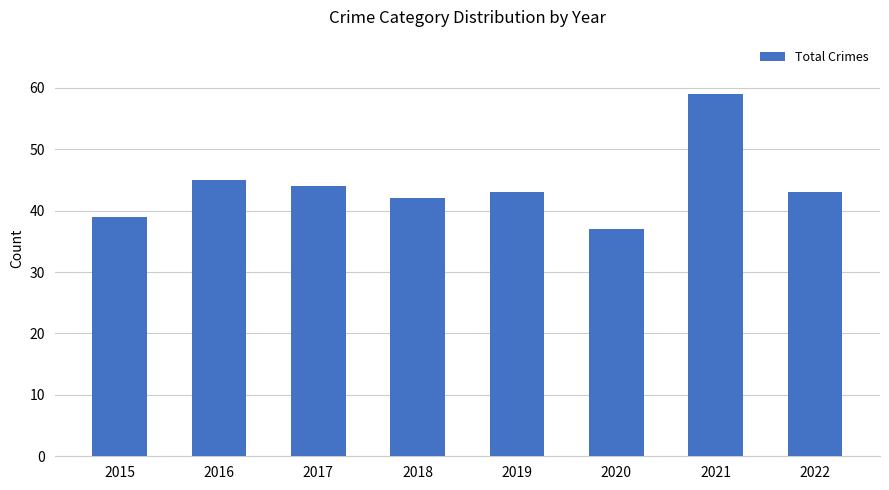

The value at 2020 is 37. True or false?

True